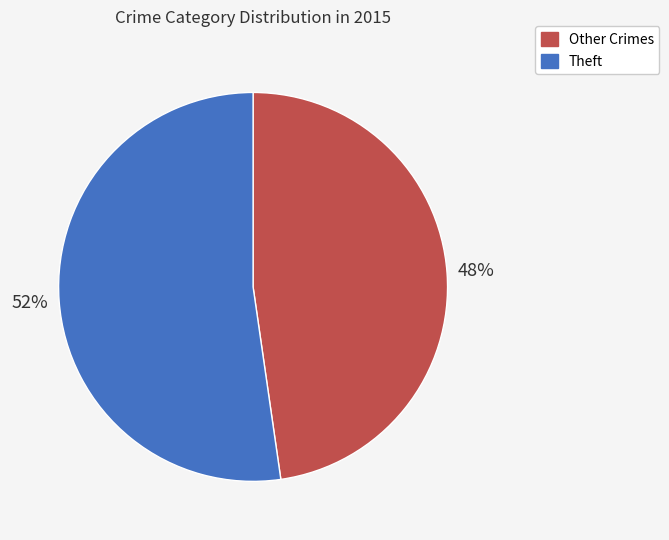

Is there a majority slice in this chart?

Yes